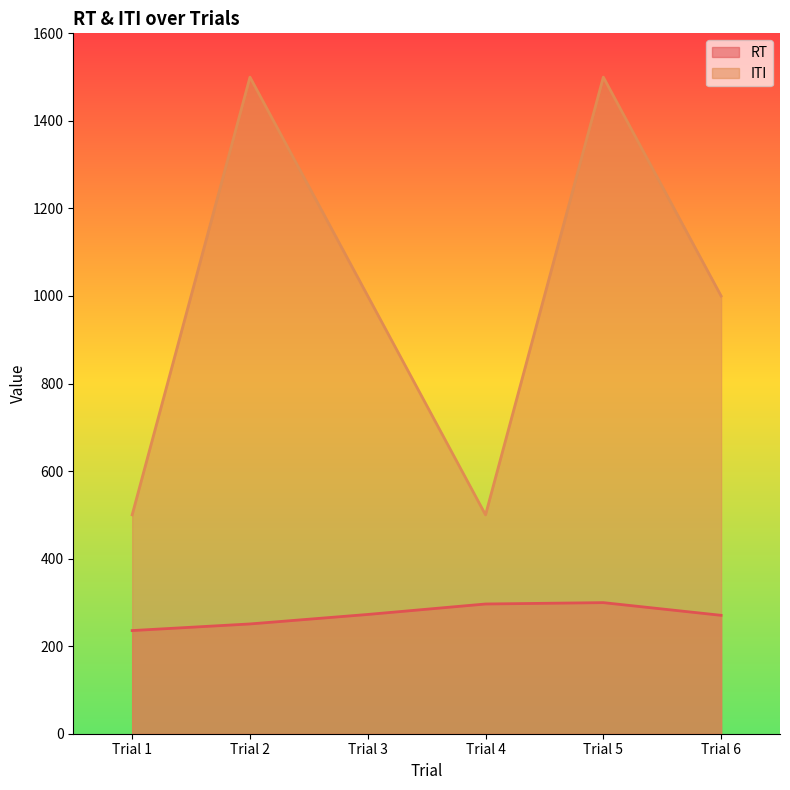

Where is the first local maximum for ITI?

Trial 2